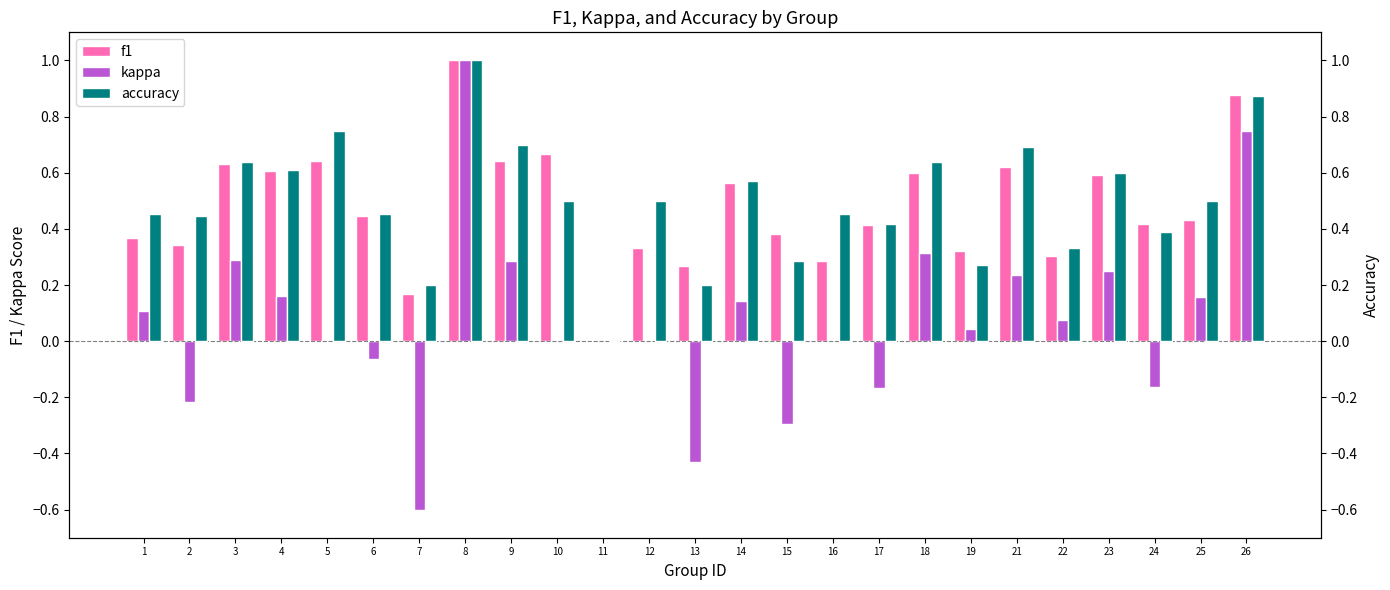

Where is f1 nearest to the value 0?

11